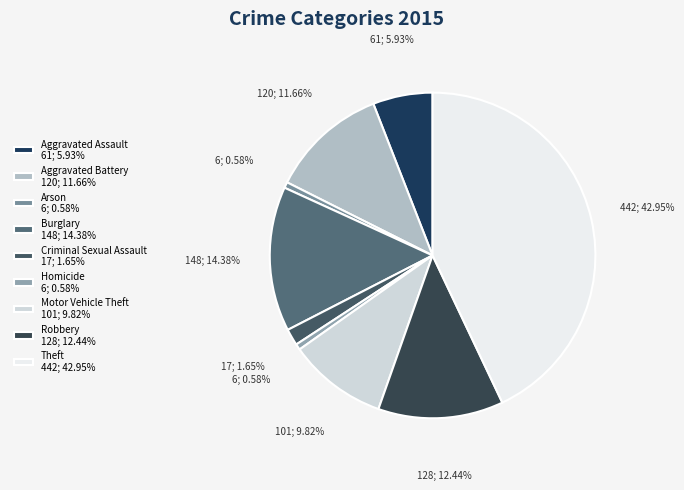

How many segments does this pie chart have?

9